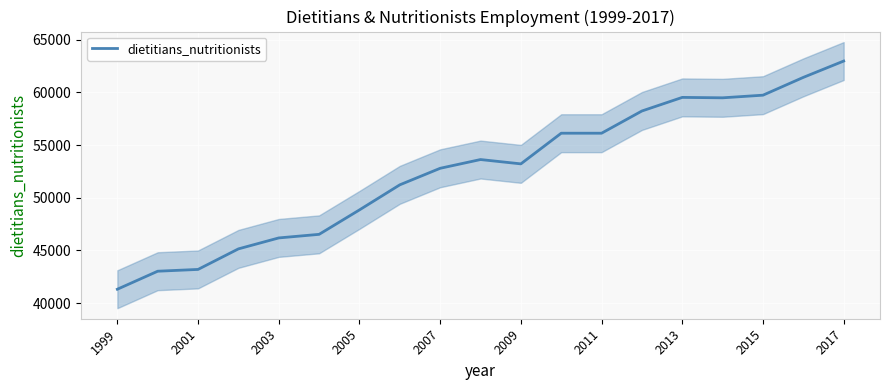

Which category has the lowest value in the dietitians_nutritionists series?

1999